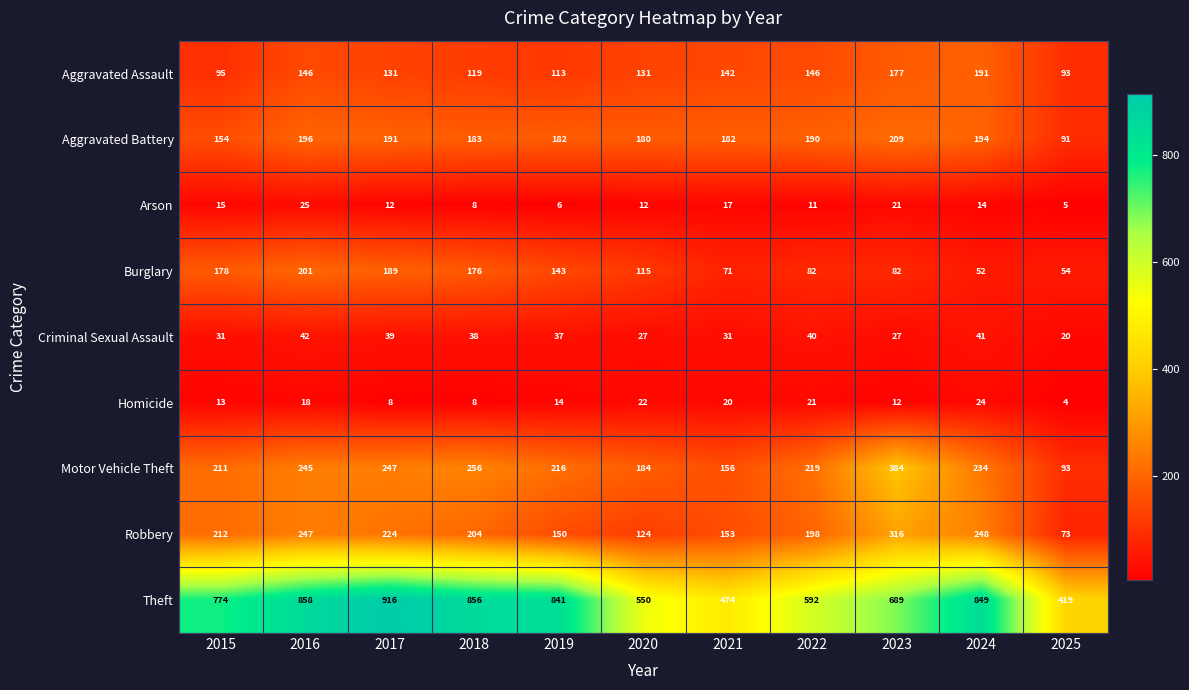

What value does the Robbery series have at 2021?

153